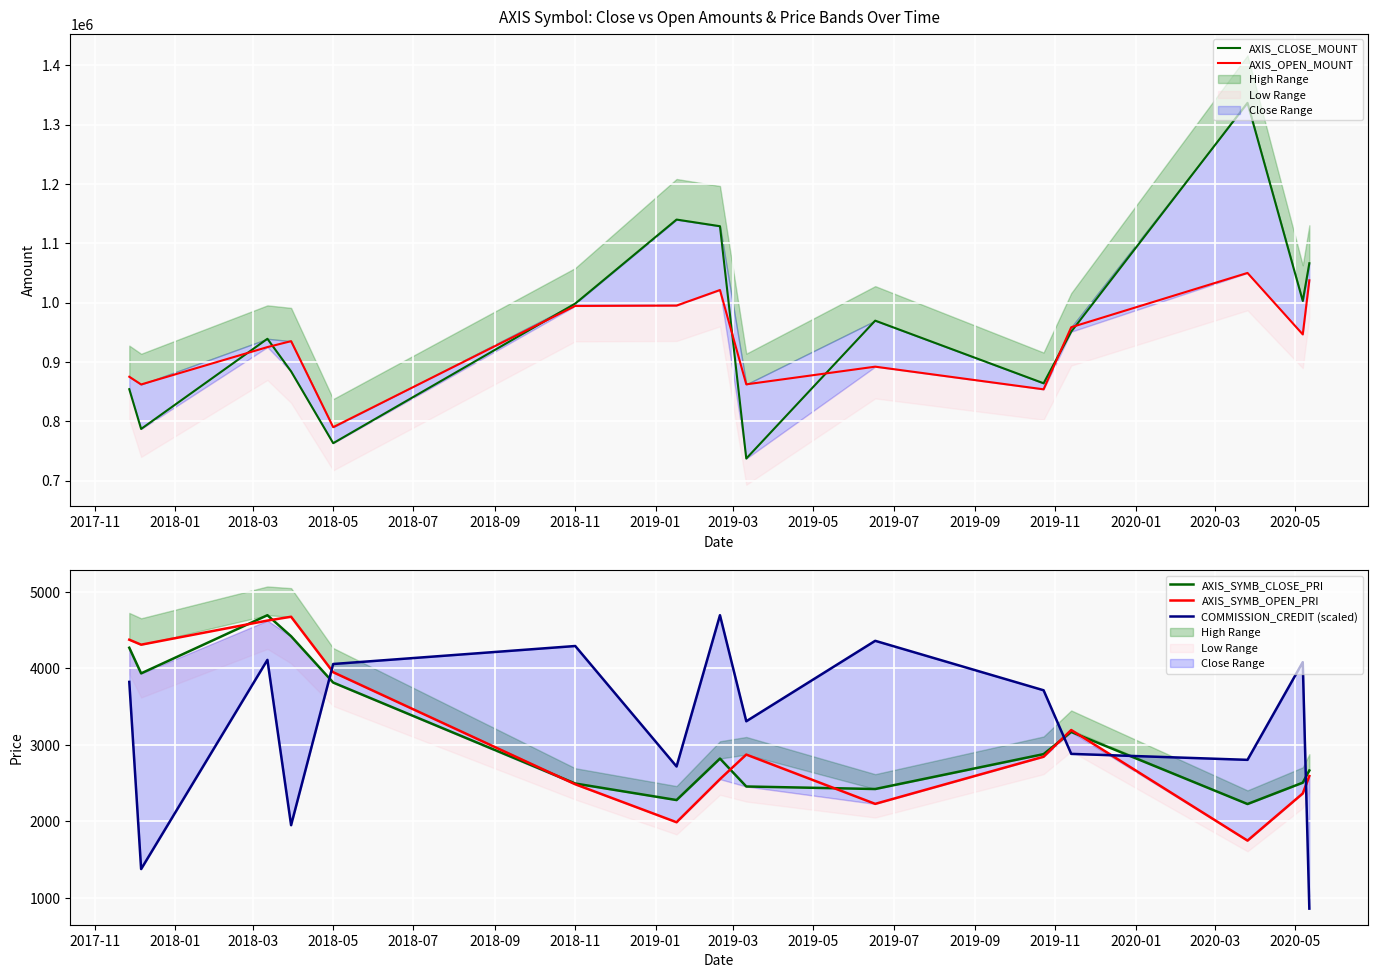

What is the lowest value of the AXIS_SYMB_CLOSE_PRI series?

2228